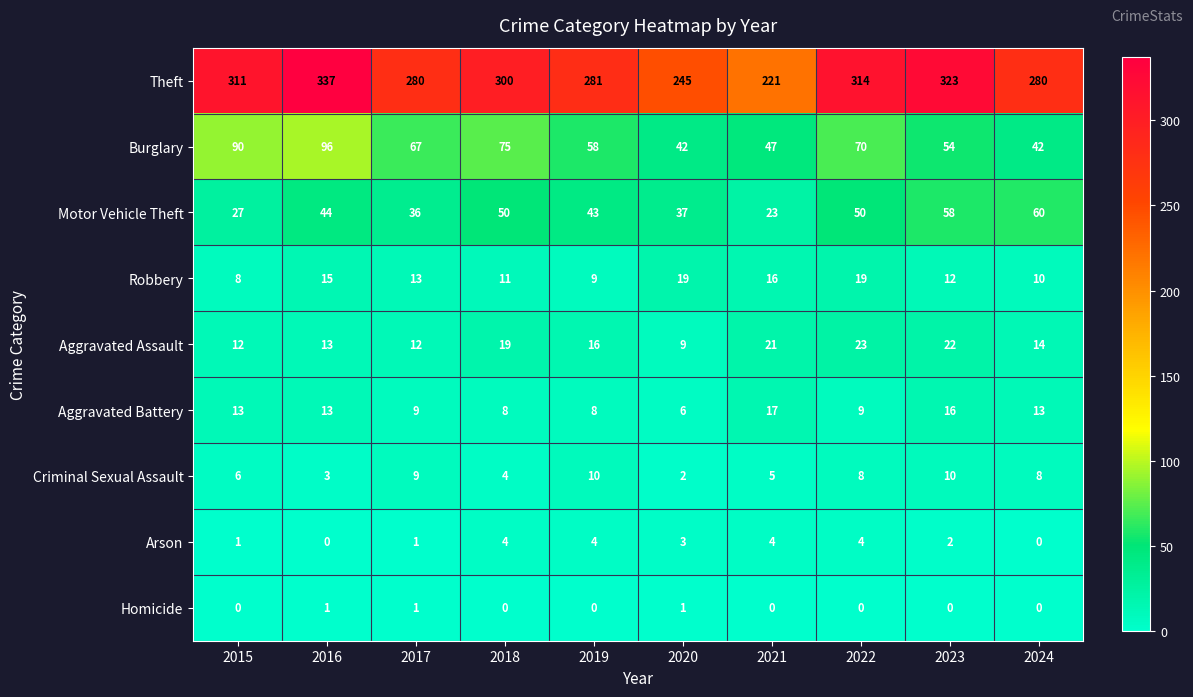

Read the Theft value at 2023.

323